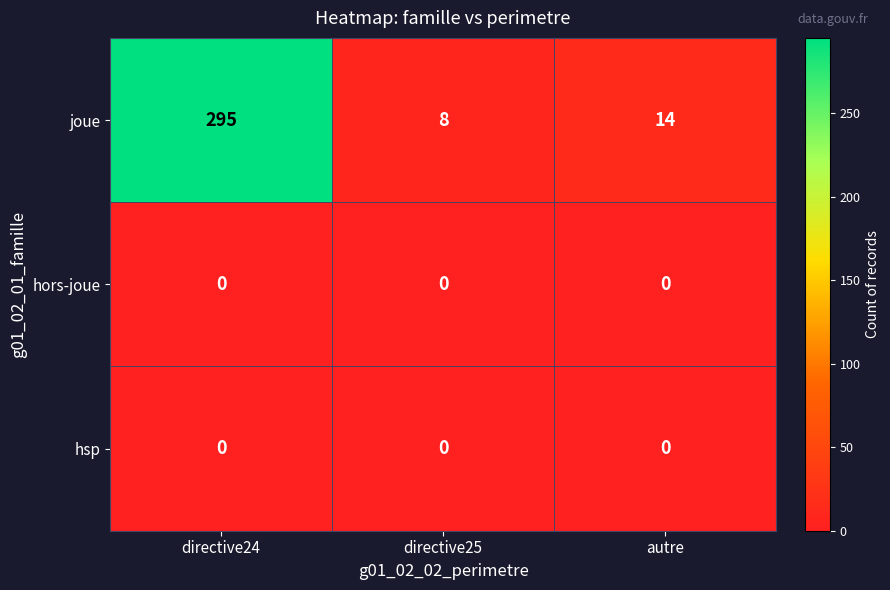

What is the difference between the highest and lowest values at directive24?

295